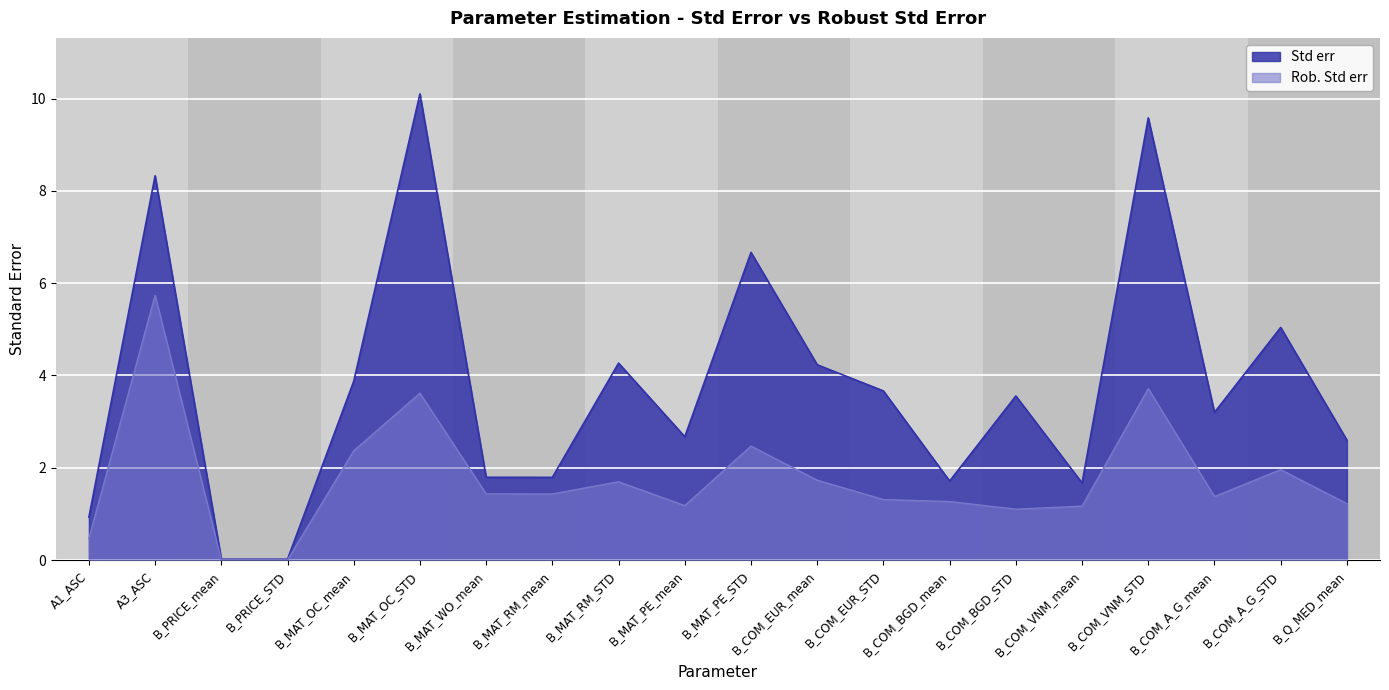

What is the average value of the Std err series?

3.8